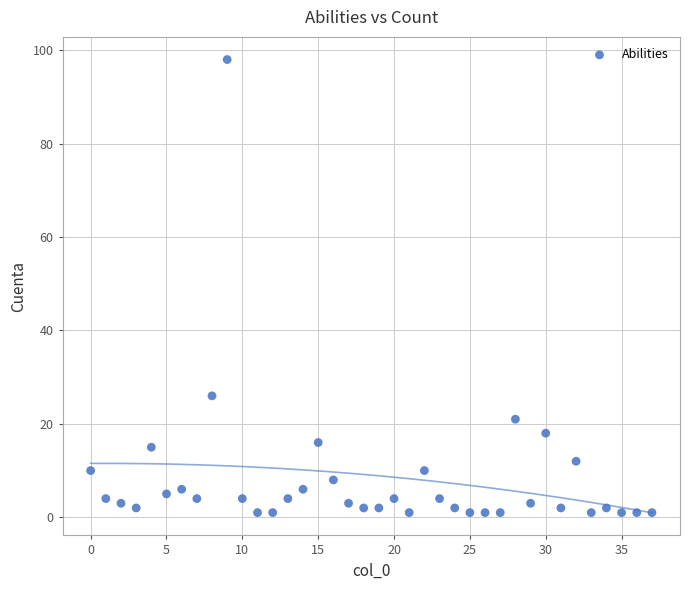

What Y value in the scatter plot is closest to 49?

26